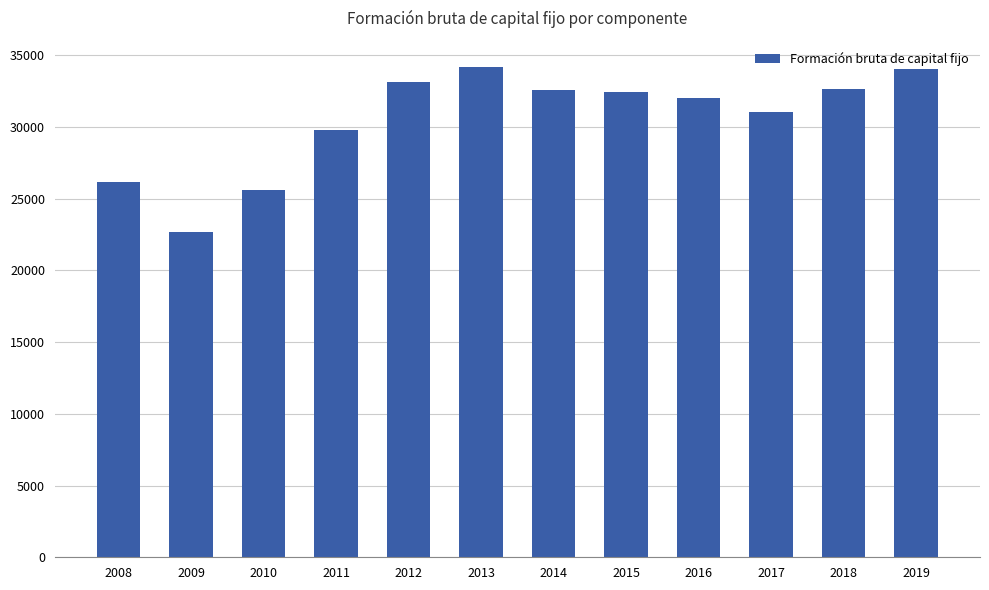

The value at 2012 is 33103. True or false?

True